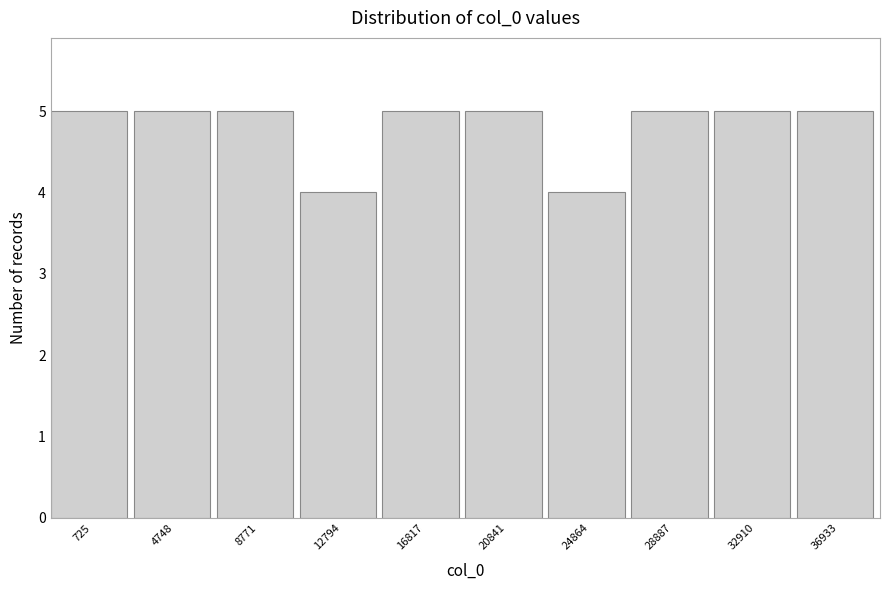

Reading left to right, list all the values displayed in this chart.

725=5	4748=5	8771=5	12794=4	16817=5	20841=5	24864=4	28887=5	32910=5	36933=5